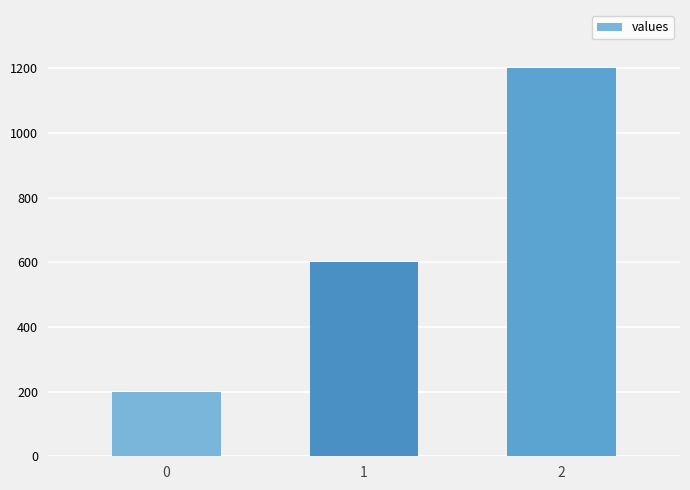

What is the maximum value shown in the chart?

1200